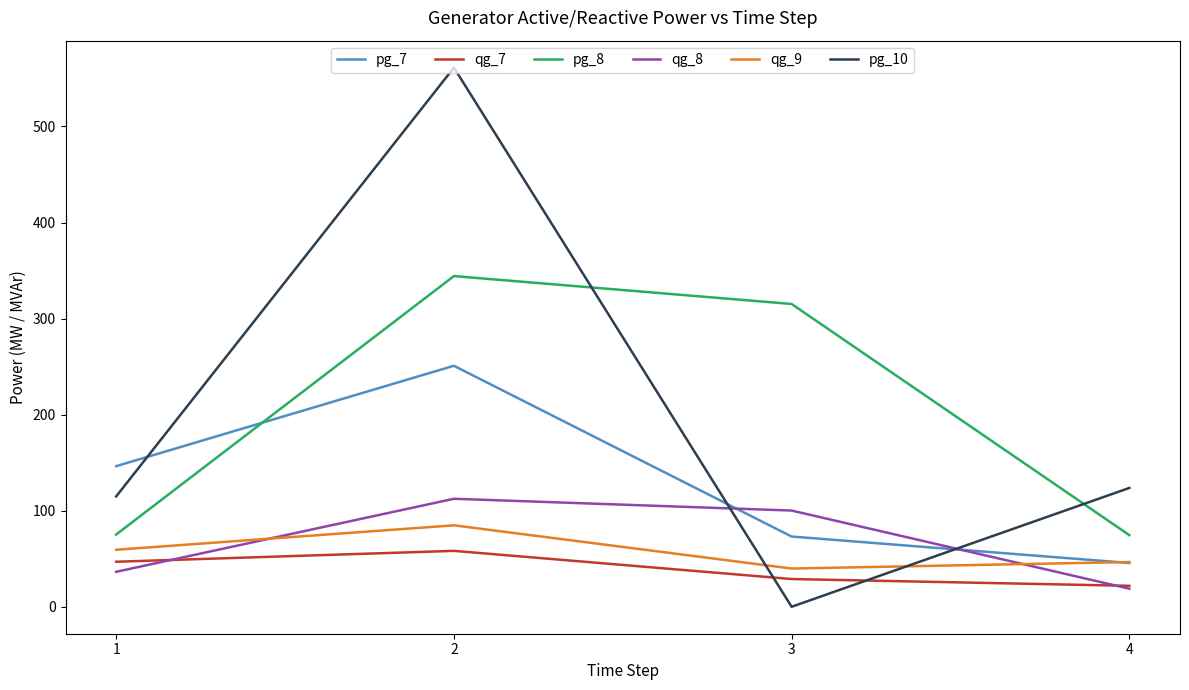

Is it true that pg_8 equals 75.2 at 1?

True